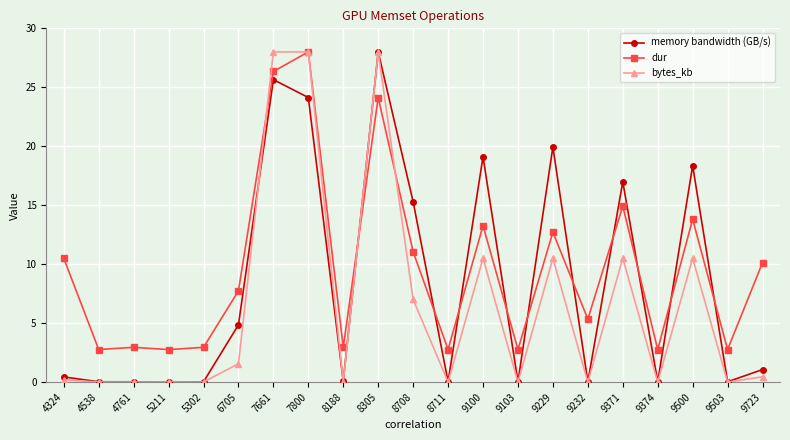

True or false: bytes_kb has more than 0 interior local peaks.

True